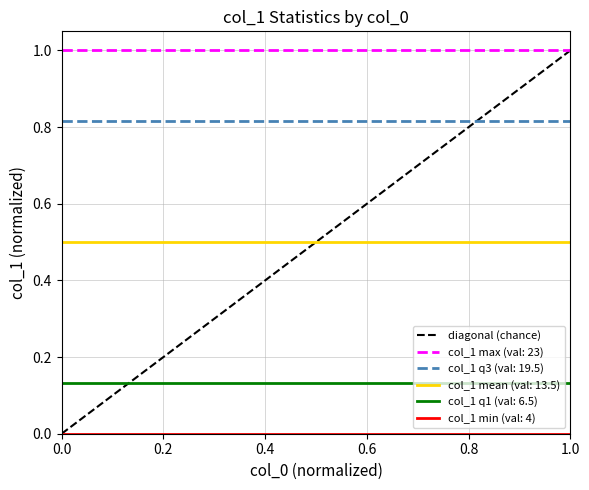

Count the values in the range 0 to 1.

2